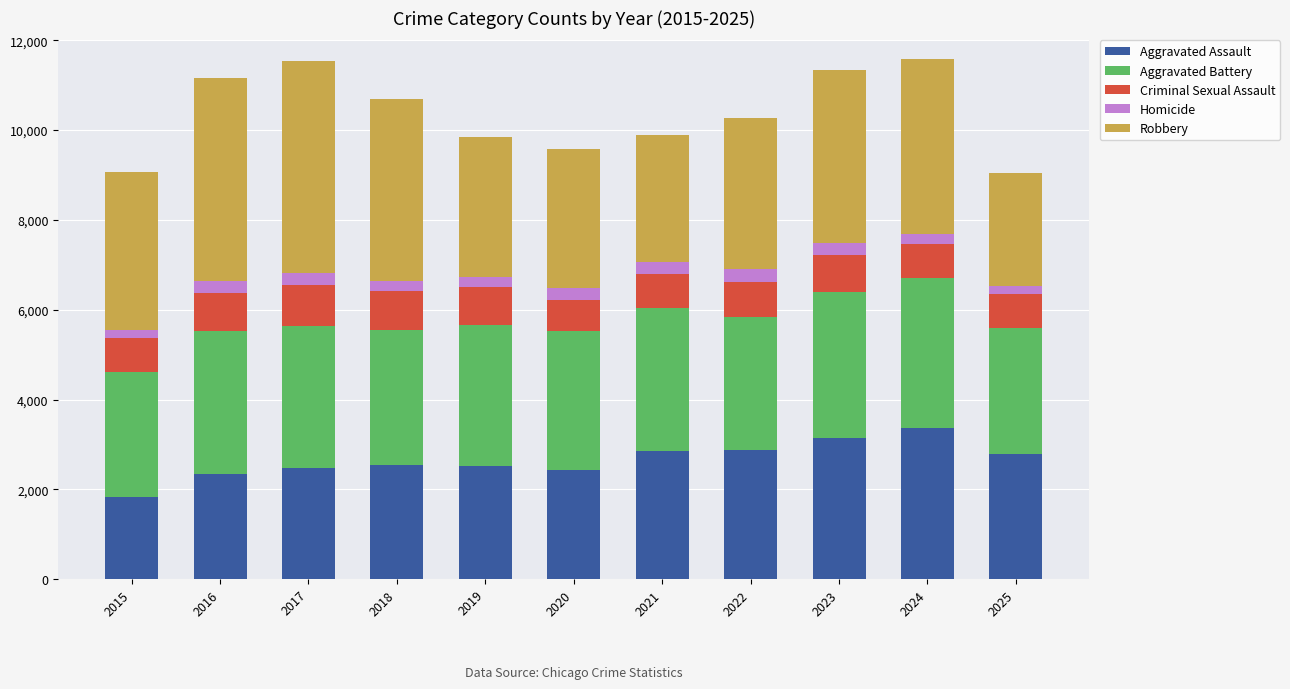

What is the maximum value for Aggravated Assault?

3368